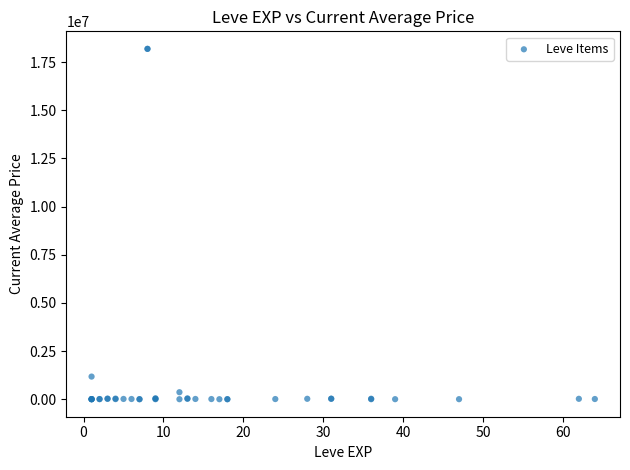

What Y value in the scatter plot is closest to 9092758?

1174238.9